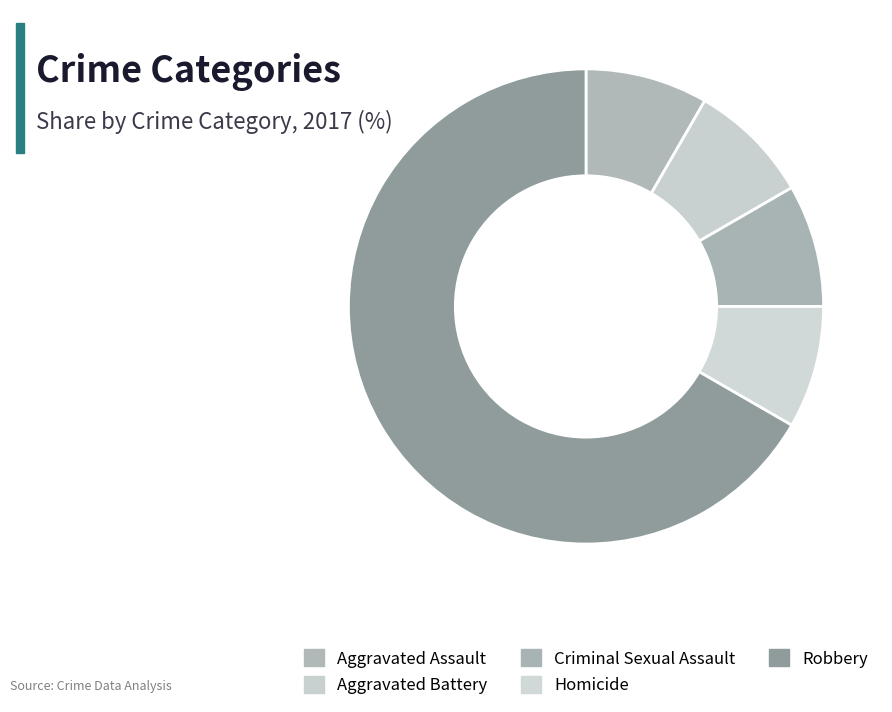

How many segments does this pie chart have?

5